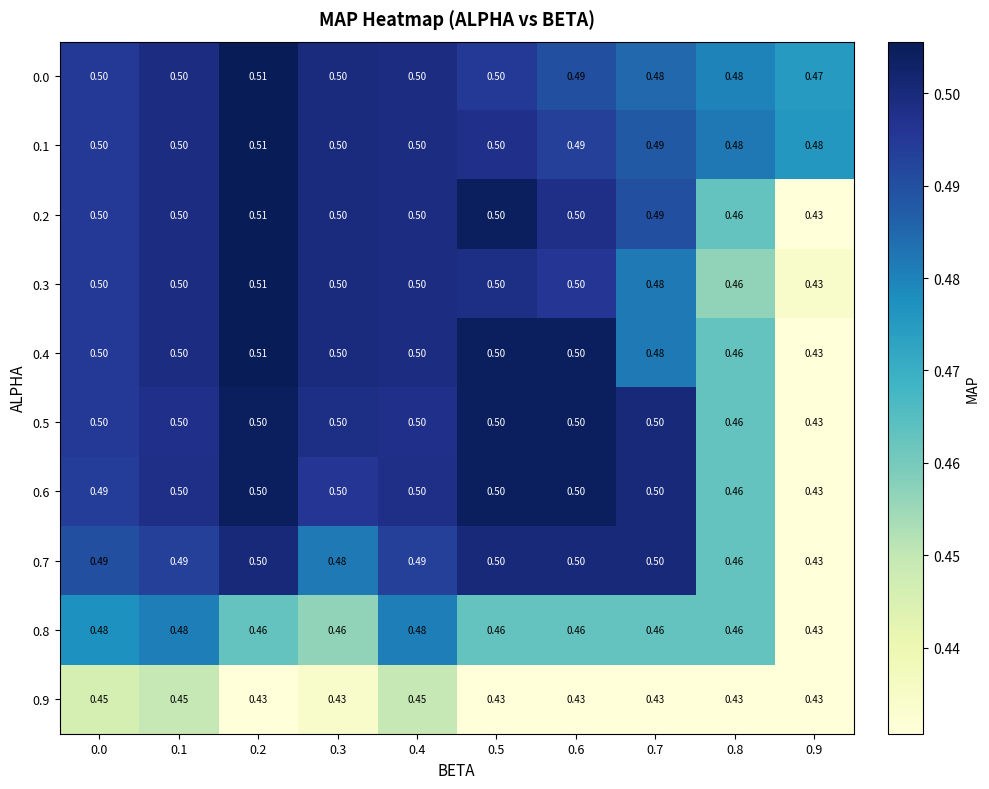

Reading left to right, extract all data points from this chart.

0.0: 0.0=0.5	0.1=0.5	0.2=0.5	0.3=0.5	0.4=0.5	0.5=0.5	0.6=0.5	0.7=0.5	0.8=0.5	0.9=0.5
0.1: 0.0=0.5	0.1=0.5	0.2=0.5	0.3=0.5	0.4=0.5	0.5=0.5	0.6=0.5	0.7=0.5	0.8=0.5	0.9=0.5
0.2: 0.0=0.5	0.1=0.5	0.2=0.5	0.3=0.5	0.4=0.5	0.5=0.5	0.6=0.5	0.7=0.5	0.8=0.5	0.9=0.4
0.3: 0.0=0.5	0.1=0.5	0.2=0.5	0.3=0.5	0.4=0.5	0.5=0.5	0.6=0.5	0.7=0.5	0.8=0.5	0.9=0.4
0.4: 0.0=0.5	0.1=0.5	0.2=0.5	0.3=0.5	0.4=0.5	0.5=0.5	0.6=0.5	0.7=0.5	0.8=0.5	0.9=0.4
0.5: 0.0=0.5	0.1=0.5	0.2=0.5	0.3=0.5	0.4=0.5	0.5=0.5	0.6=0.5	0.7=0.5	0.8=0.5	0.9=0.4
0.6: 0.0=0.5	0.1=0.5	0.2=0.5	0.3=0.5	0.4=0.5	0.5=0.5	0.6=0.5	0.7=0.5	0.8=0.5	0.9=0.4
0.7: 0.0=0.5	0.1=0.5	0.2=0.5	0.3=0.5	0.4=0.5	0.5=0.5	0.6=0.5	0.7=0.5	0.8=0.5	0.9=0.4
0.8: 0.0=0.5	0.1=0.5	0.2=0.5	0.3=0.5	0.4=0.5	0.5=0.5	0.6=0.5	0.7=0.5	0.8=0.5	0.9=0.4
0.9: 0.0=0.5	0.1=0.5	0.2=0.4	0.3=0.4	0.4=0.5	0.5=0.4	0.6=0.4	0.7=0.4	0.8=0.4	0.9=0.4